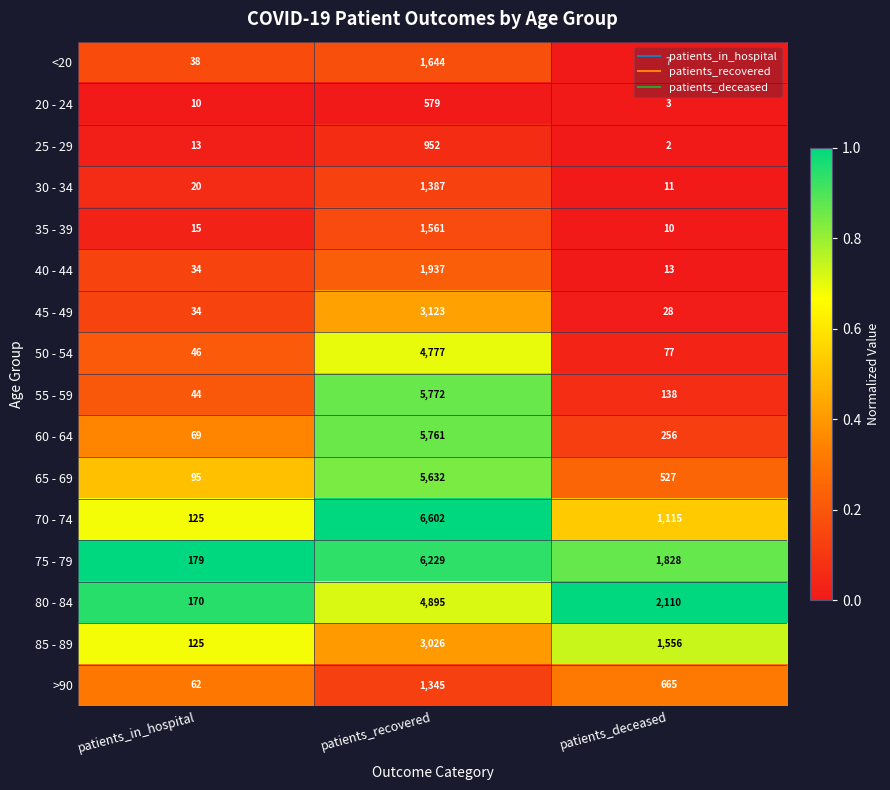

What is the difference between the maximum and minimum values in the 35 - 39 series?

1551